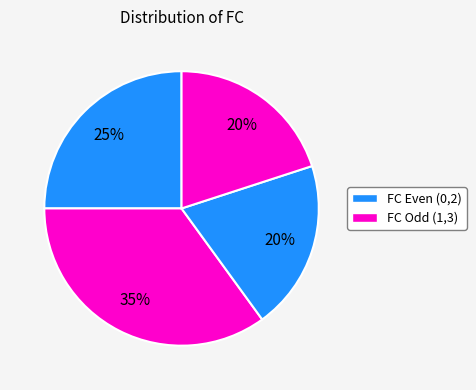

To the nearest percent, what is the average slice percentage?

25%